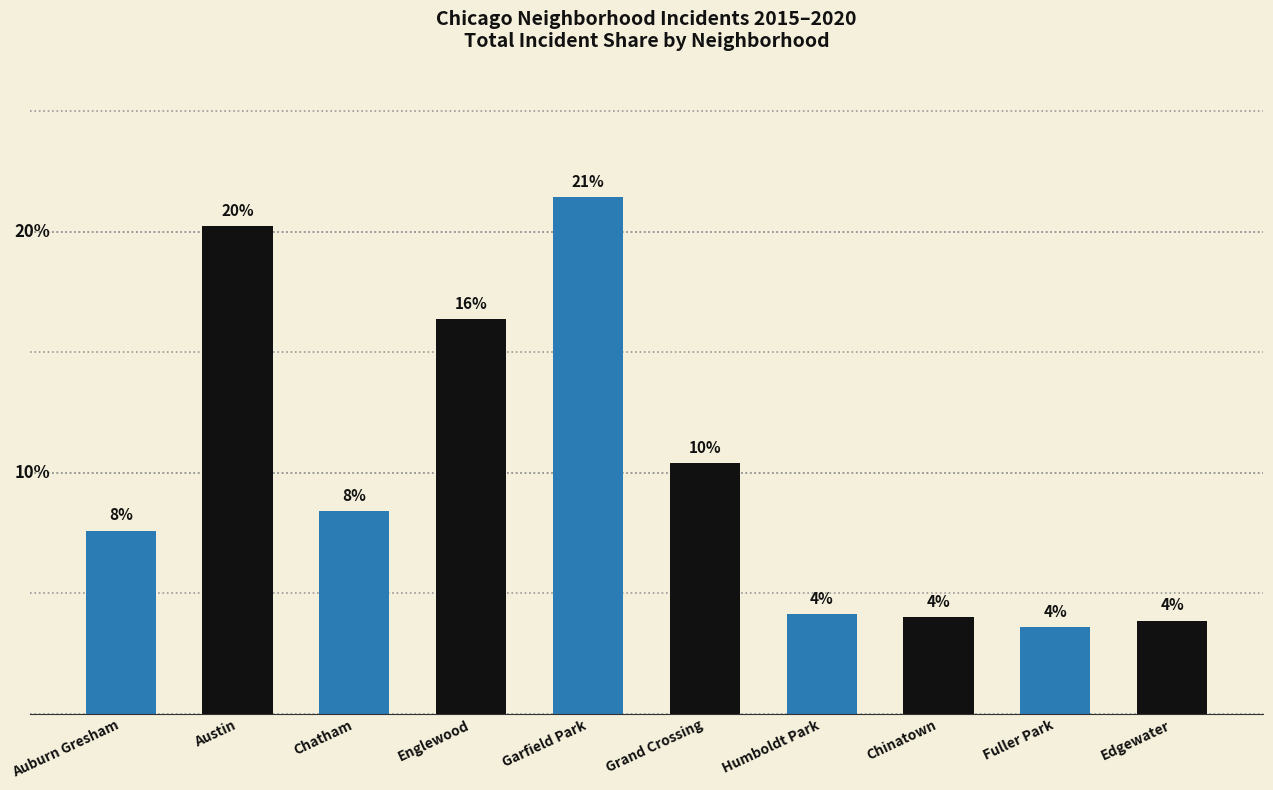

What is the difference between the values at Chinatown and Chatham?

4.4